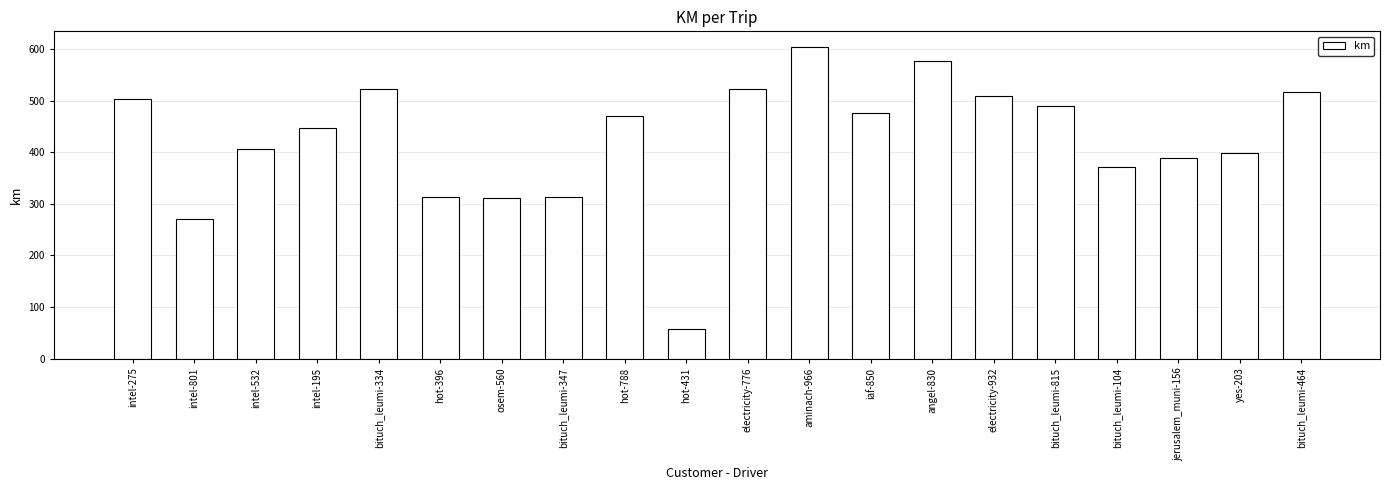

At which category does the chart reach its peak across all series?

aminach-966